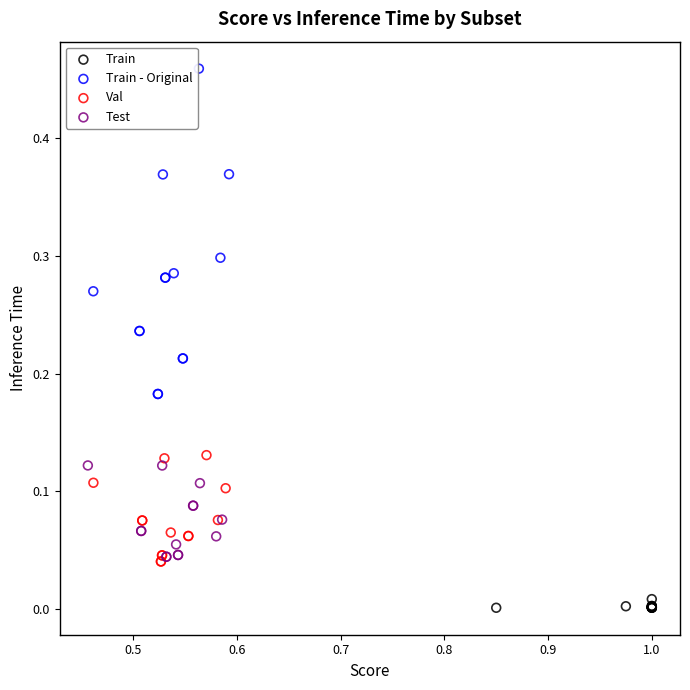

Which series reaches the minimum Y coordinate?

Train